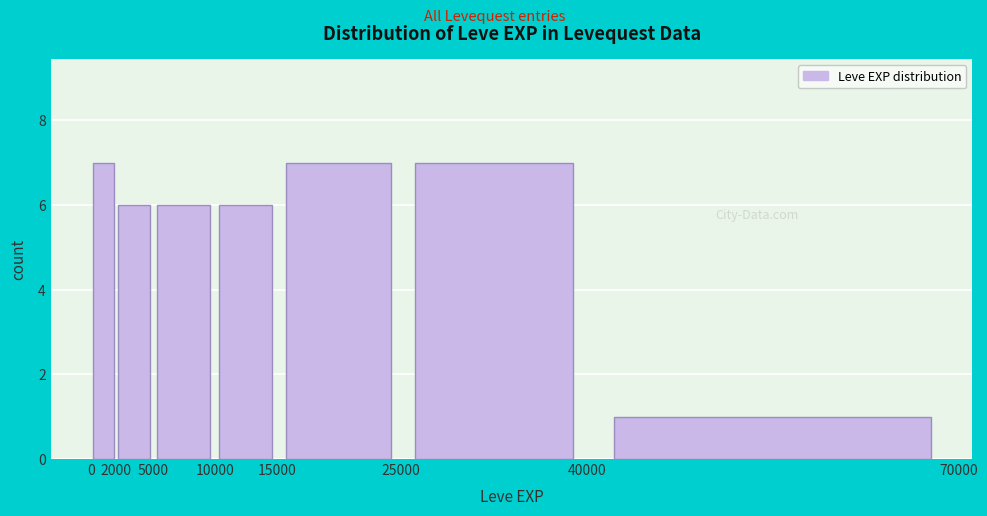

Reading left to right, list every bar in this chart as the range it spans on the x-axis followed by its height. The values are not printed on the chart, so give them approximately, as read against the axis.

0 to 2000: 7
2000 to 5000: 6
5000 to 10000: 6
10000 to 15000: 6
15000 to 25000: 7
25000 to 40000: 7
40000 to 70000: 1